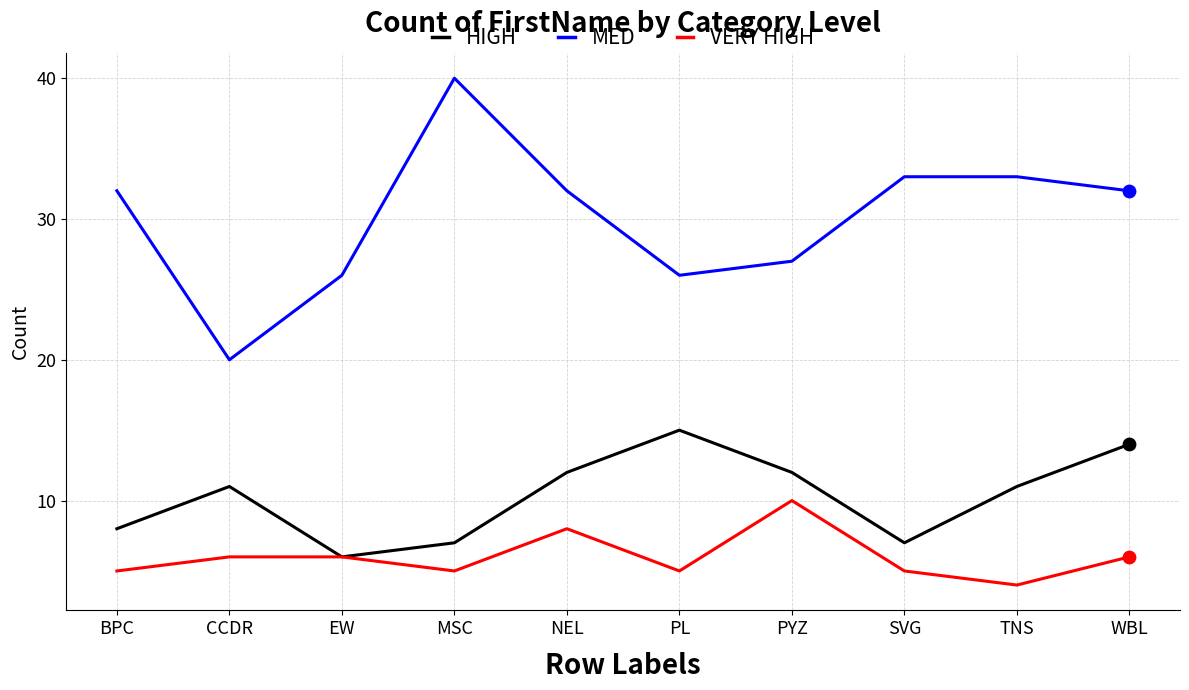

What is the total value across all series at WBL?

52